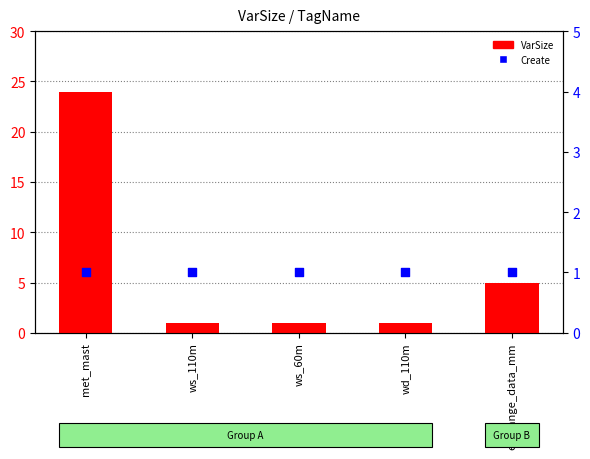

What are all the series names shown in the legend?

VarSize (count), Create (rank)